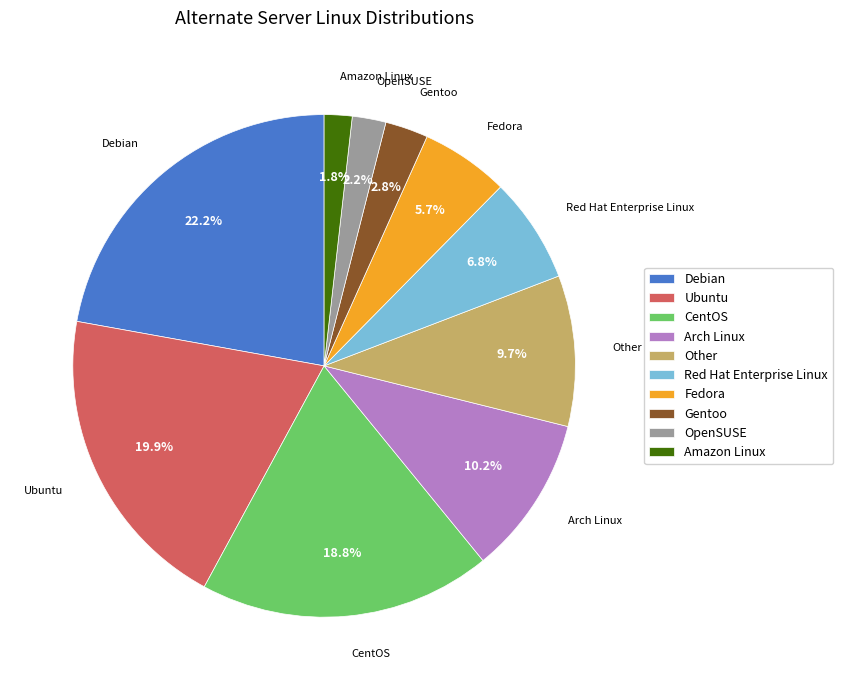

What is the largest slice in the pie chart?

Debian